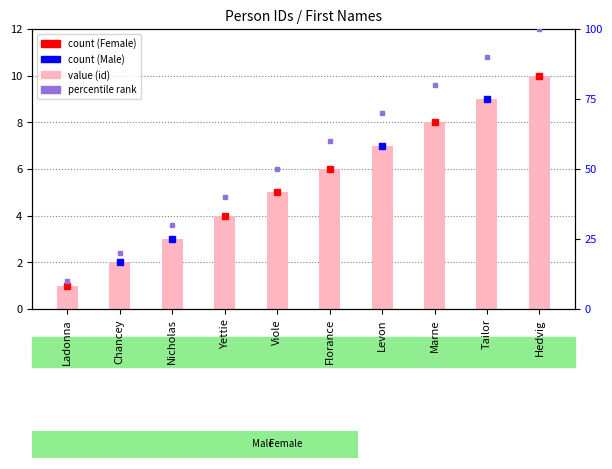

Does the chart contain any negative values?

No